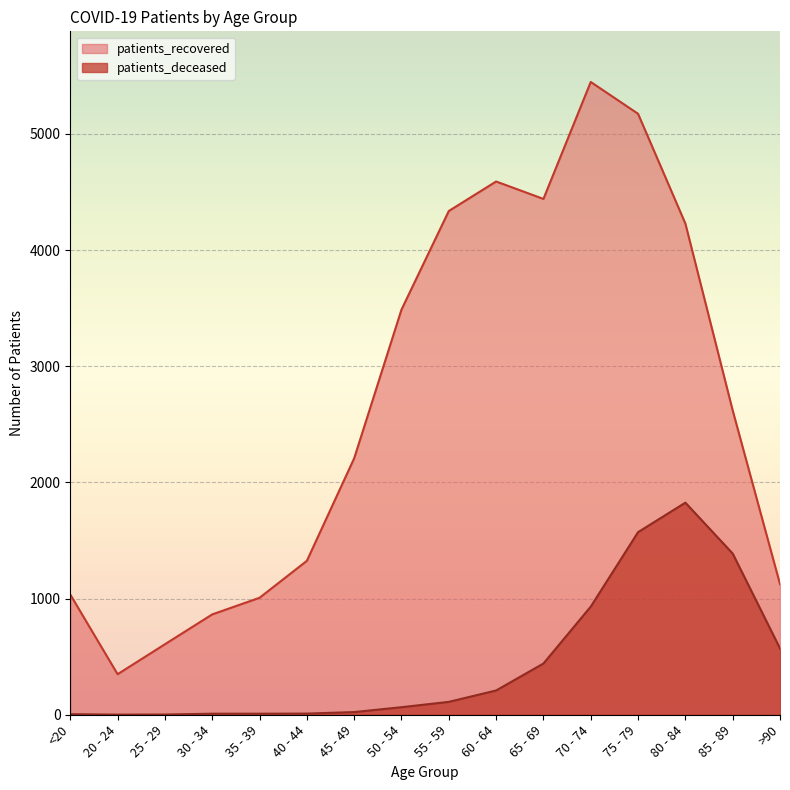

How many data points in patients_recovered are above 2620?

7